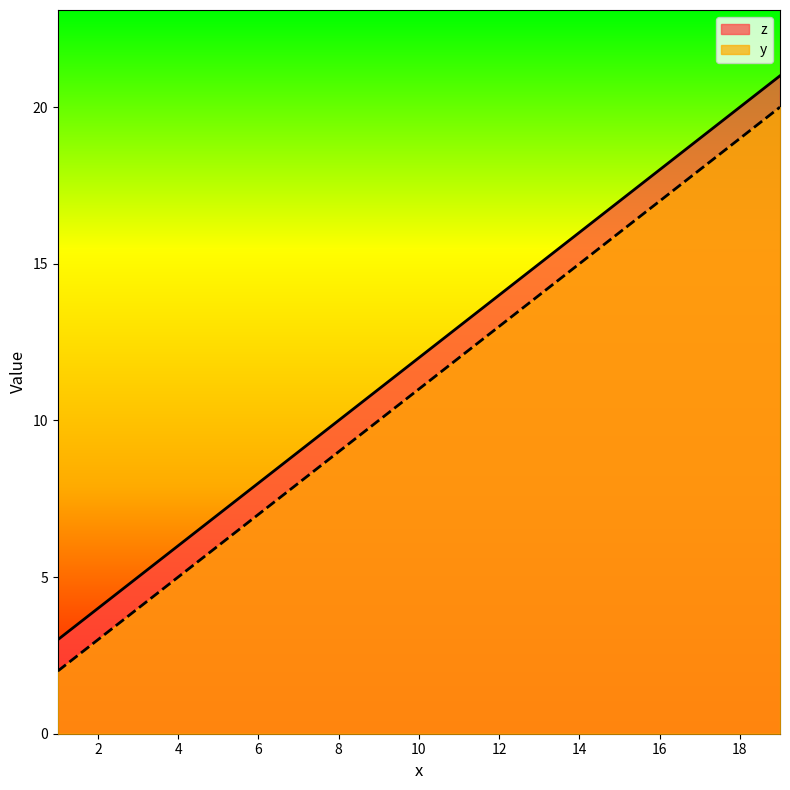

Where is z nearest to the value 11?

10